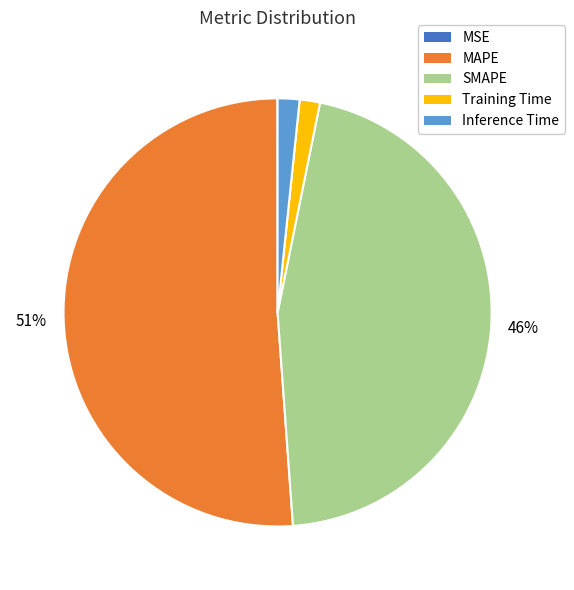

Is the sum of Inference Time and MAPE greater than half?

Yes